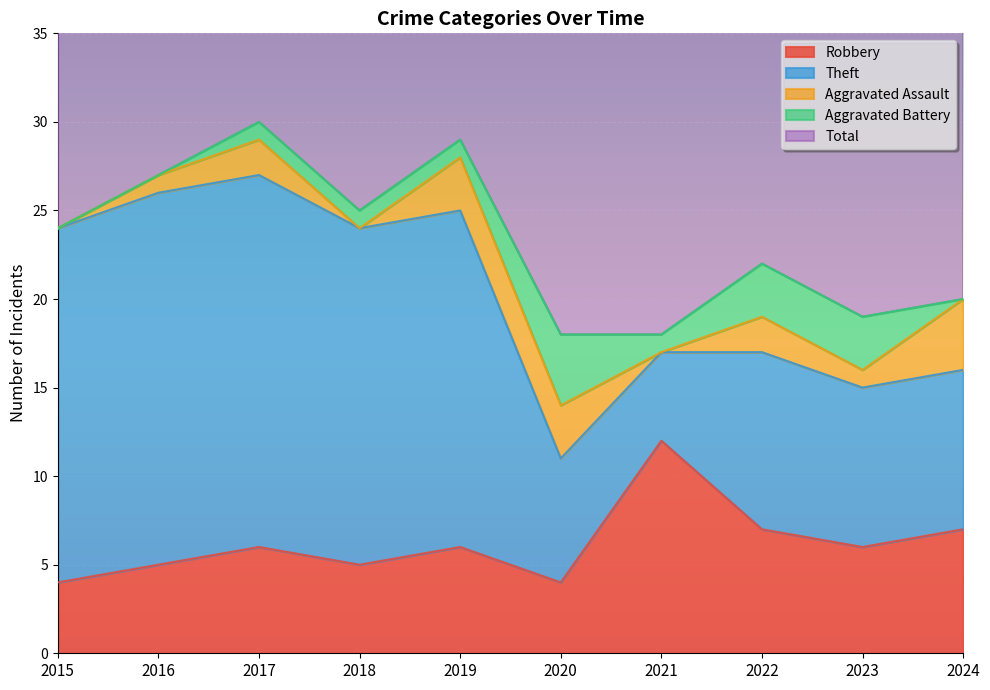

Where is Total nearest to the value 24?

2015